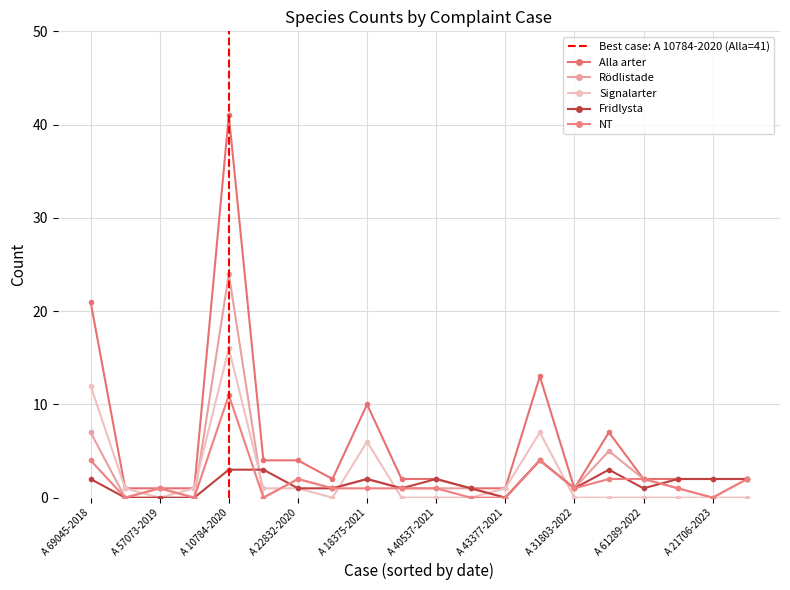

How many categories are shown in the chart?

20